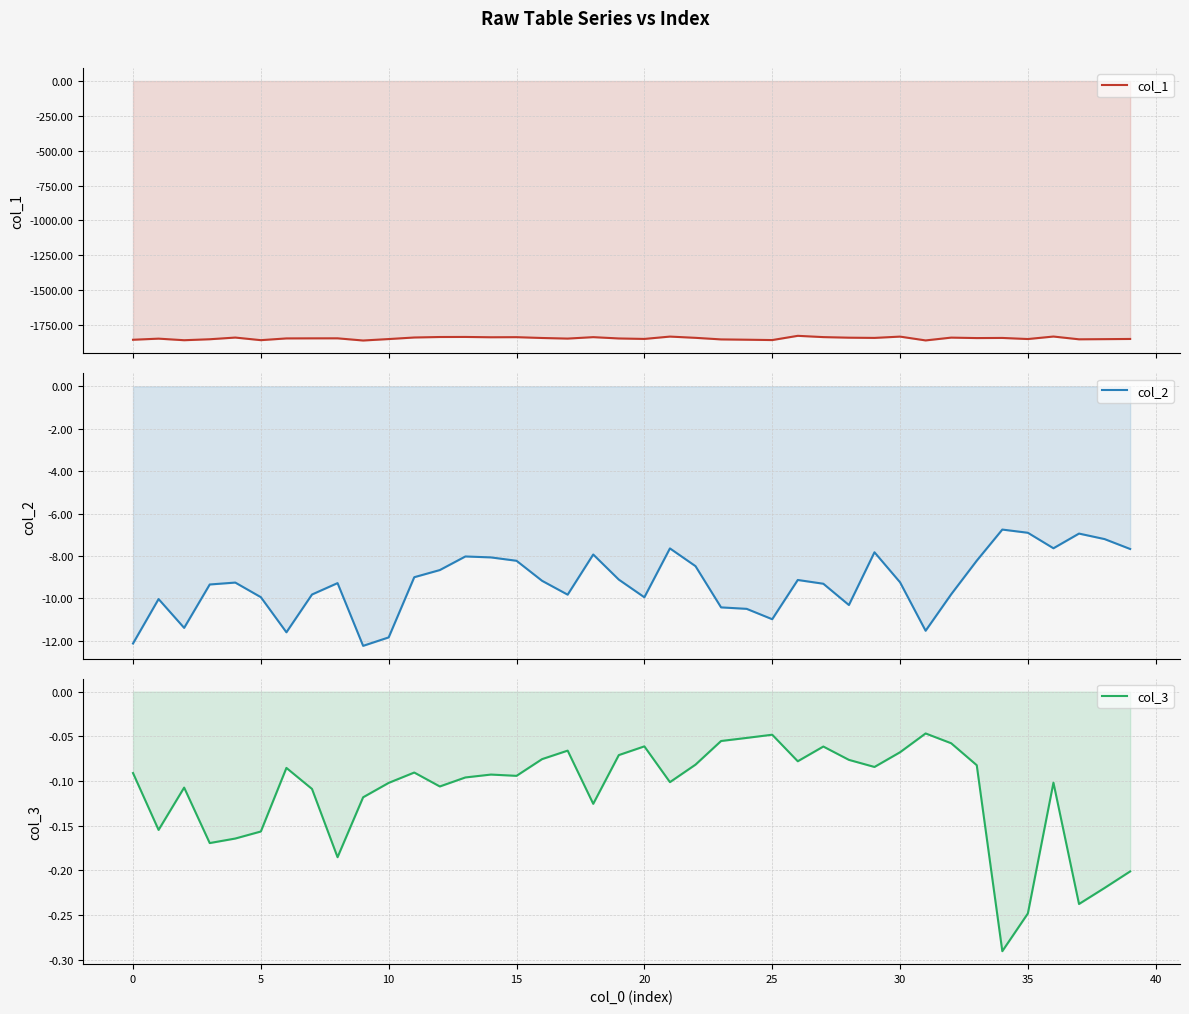

Rank the series by their maximum value, from highest to lowest.

col_3, col_2, col_1